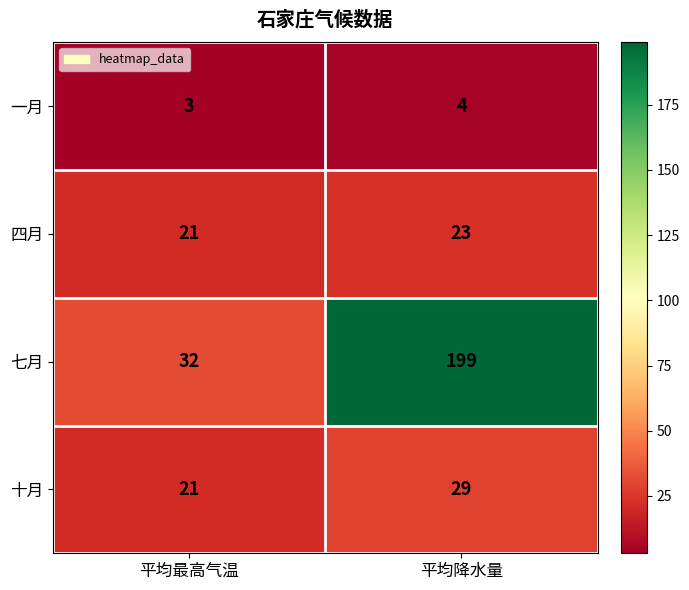

Which series has the largest range (max minus min)?

七月